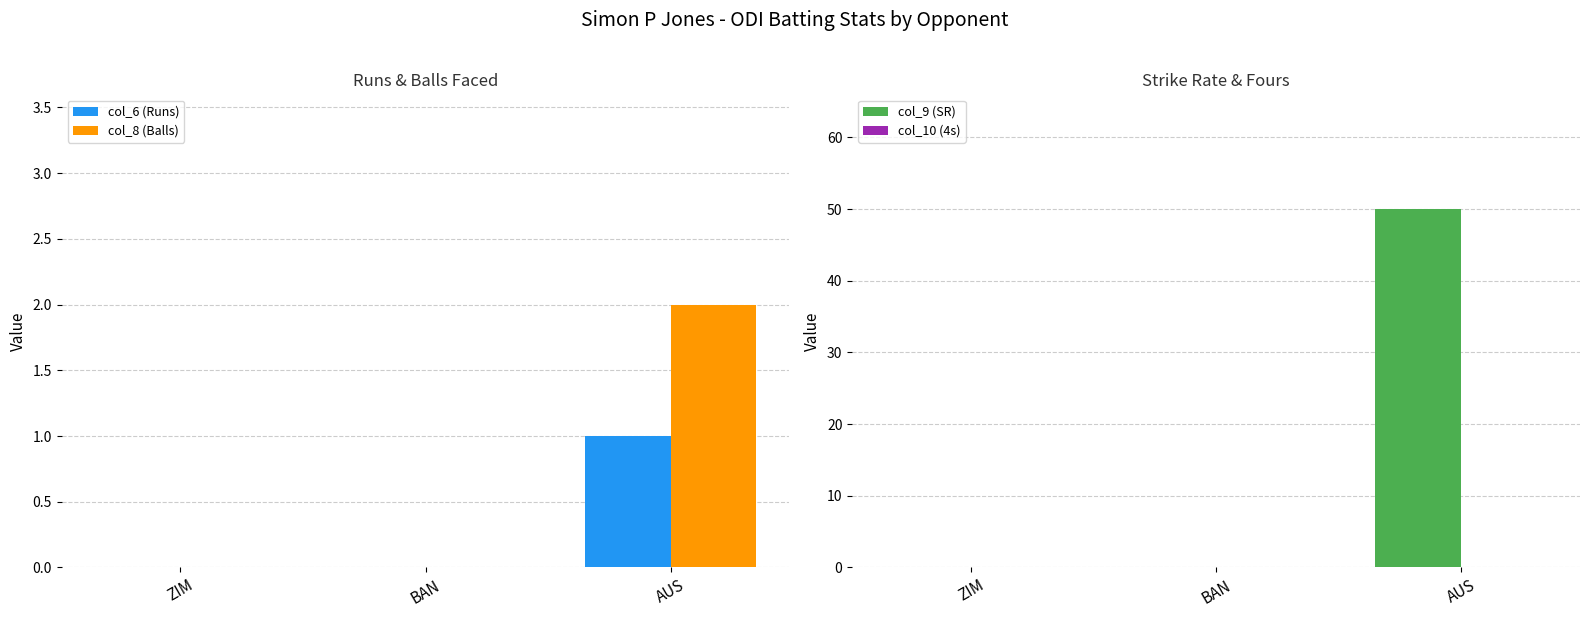

At which category is the sum across all series the highest?

AUS